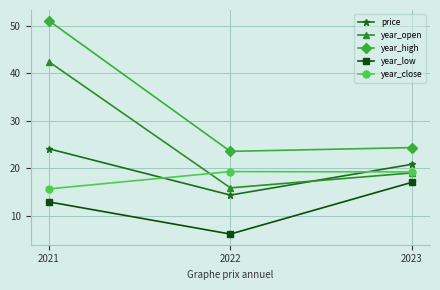

How many distinct data groups are displayed?

5